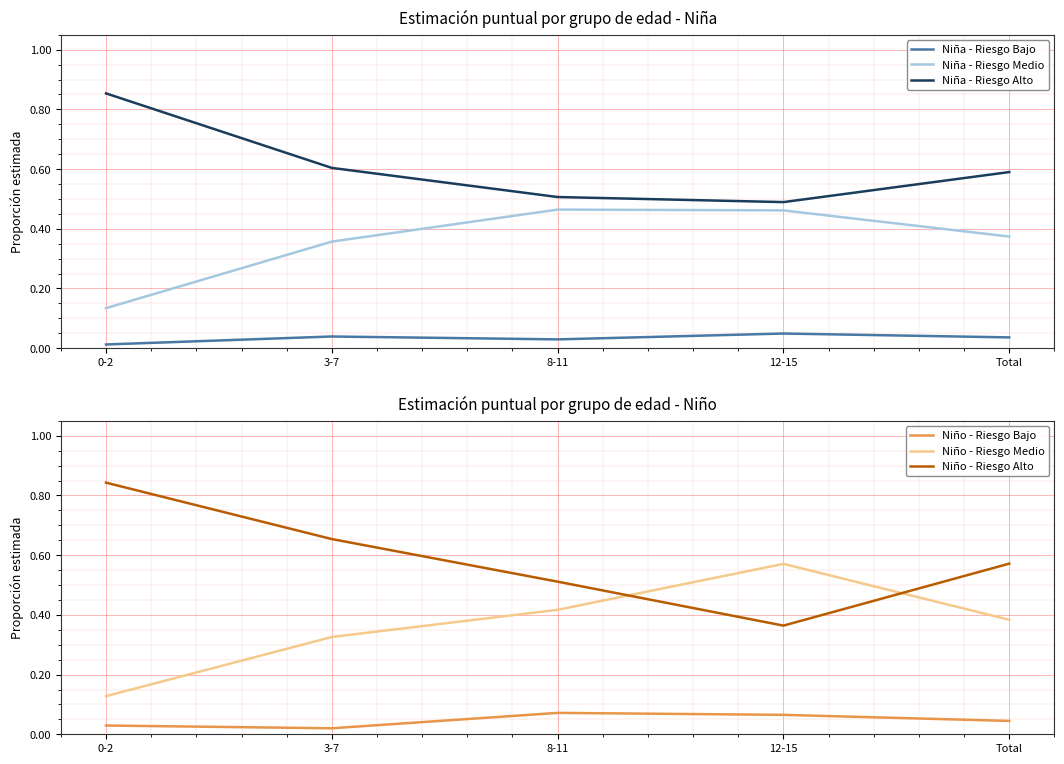

Reading right to left, extract all data points from this chart.

Niña - Riesgo Bajo: Total=0.0	12-15=0.0	8-11=0.0	3-7=0.0	0-2=0.0
Niña - Riesgo Medio: Total=0.4	12-15=0.5	8-11=0.5	3-7=0.4	0-2=0.1
Niña - Riesgo Alto: Total=0.6	12-15=0.5	8-11=0.5	3-7=0.6	0-2=0.9
Niño - Riesgo Bajo: Total=0.0	12-15=0.1	8-11=0.1	3-7=0.0	0-2=0.0
Niño - Riesgo Medio: Total=0.4	12-15=0.6	8-11=0.4	3-7=0.3	0-2=0.1
Niño - Riesgo Alto: Total=0.6	12-15=0.4	8-11=0.5	3-7=0.7	0-2=0.8